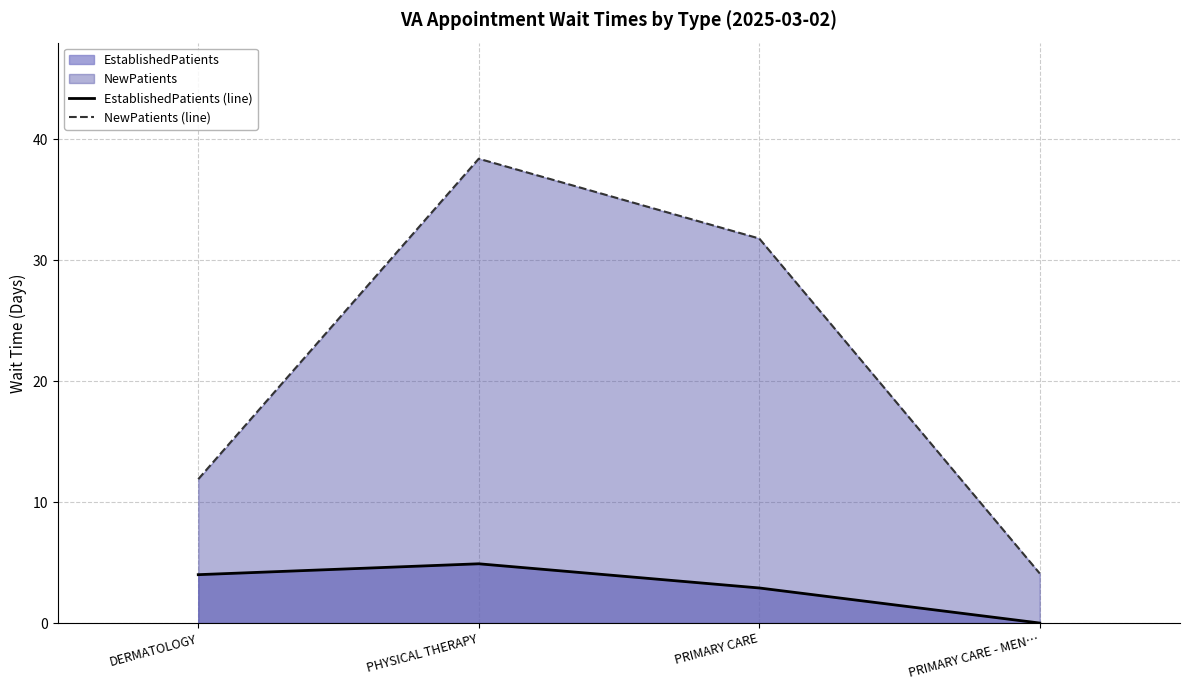

Reading left to right, list all the values displayed in this chart.

EstablishedPatients (line): 4.0	4.9	2.9	0.0
NewPatients (line): 11.9	38.4	31.8	4.1